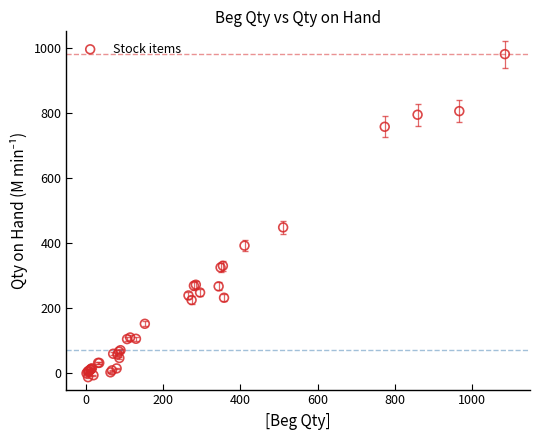

What Y value in the scatter plot is closest to 484?

448